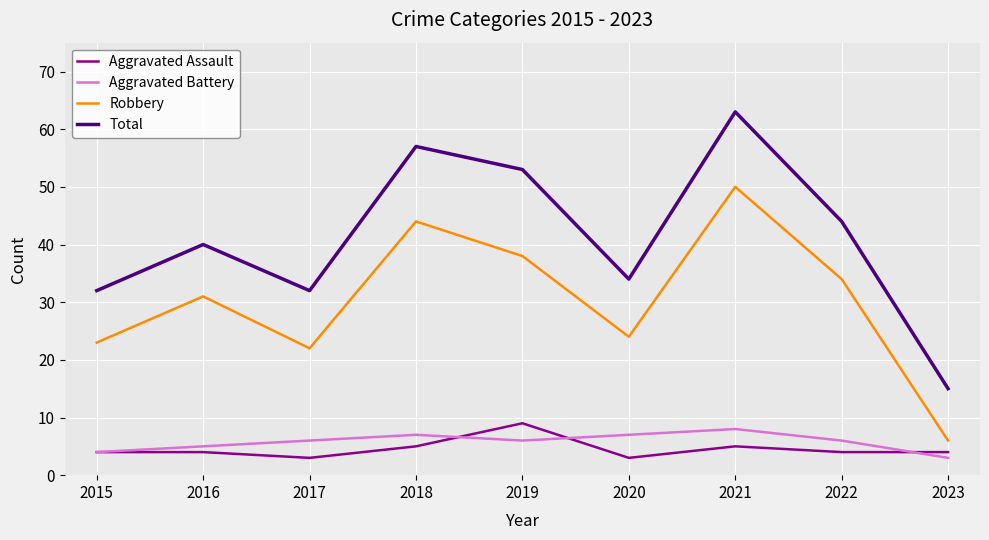

What is the greatest value displayed?

63